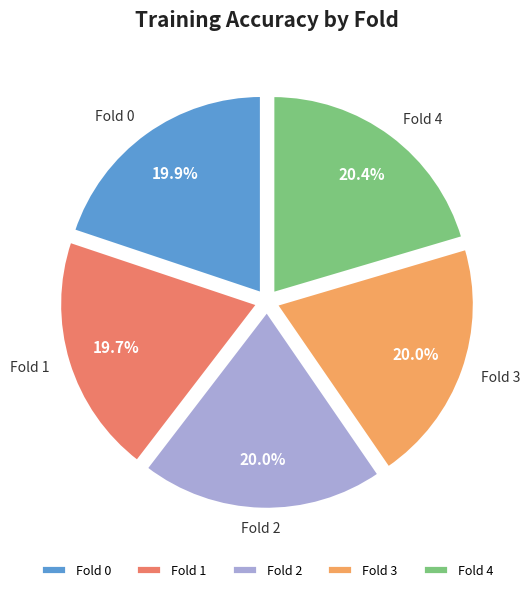

To the nearest percent, what percentage of the pie is Fold 1?

20%